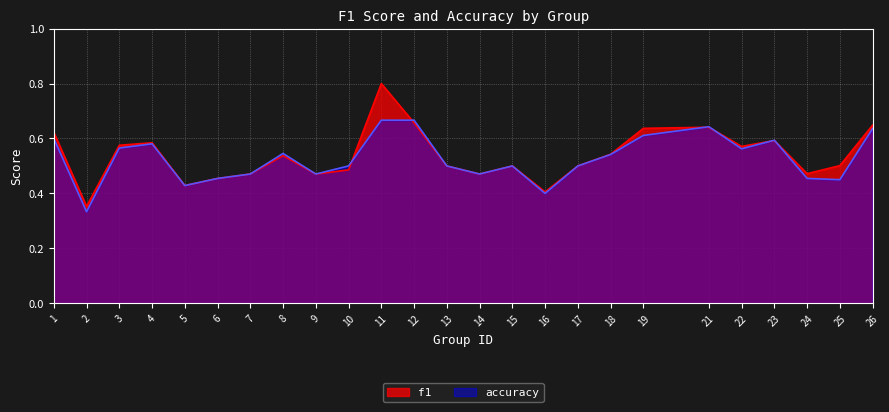

What are all the series names shown in the legend?

f1, accuracy